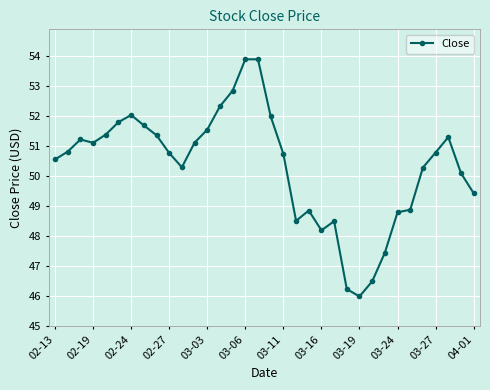

What is the difference between the second highest and minimum values?

7.9